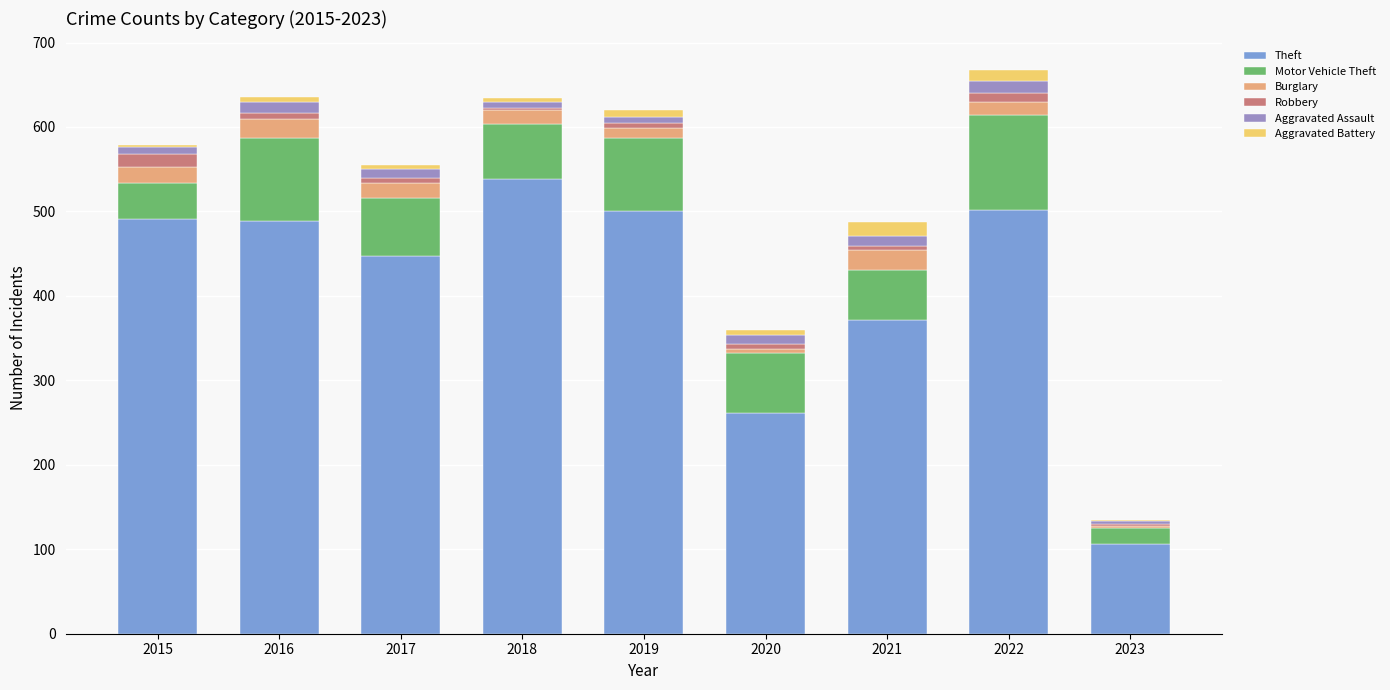

Are the bars grouped side by side (vs. stacked)?

No